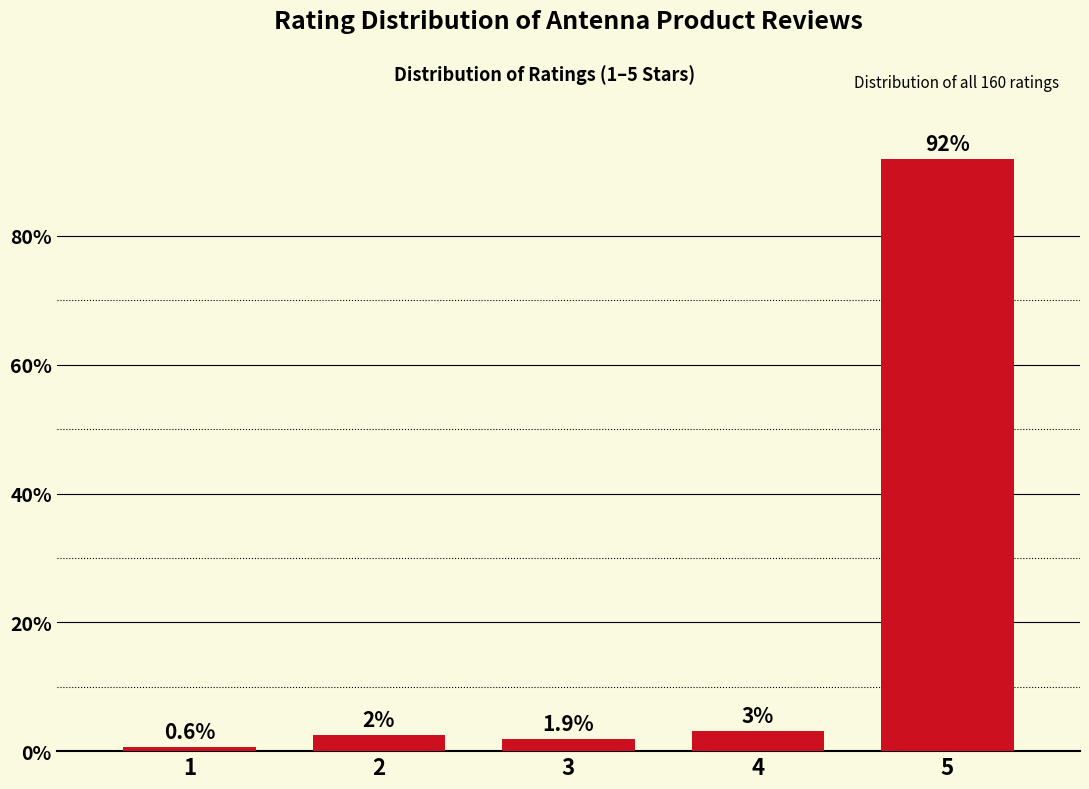

Where is the data nearest to the value 46?

4